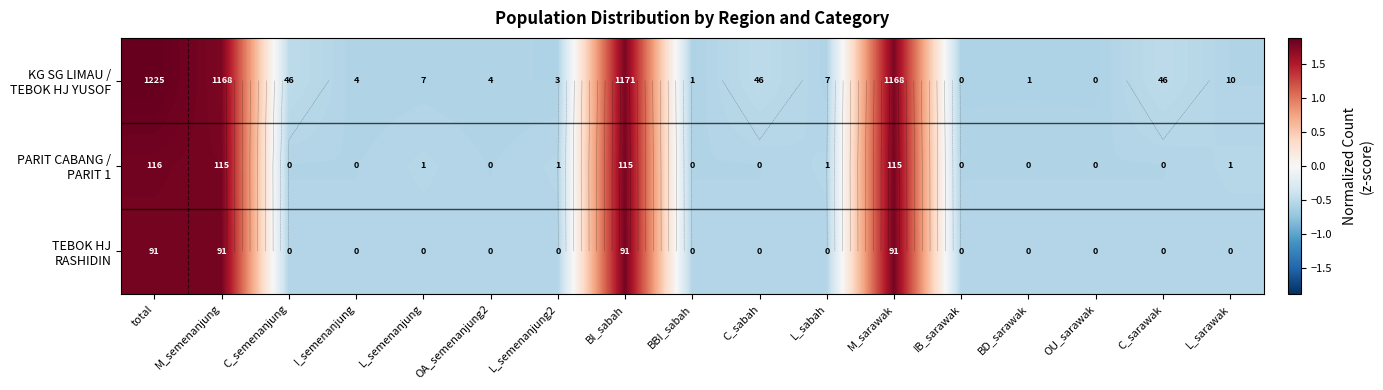

How many data points does each series have?

17